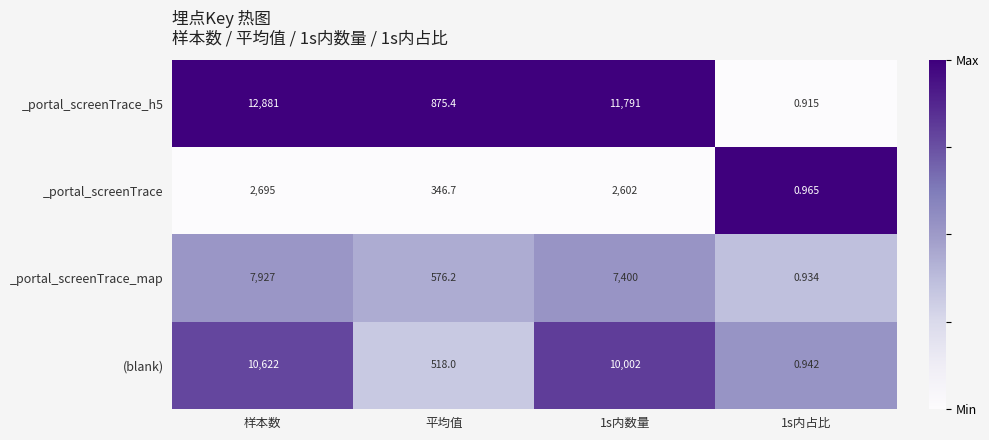

At which label is _portal_screenTrace closest to 1347?

平均值